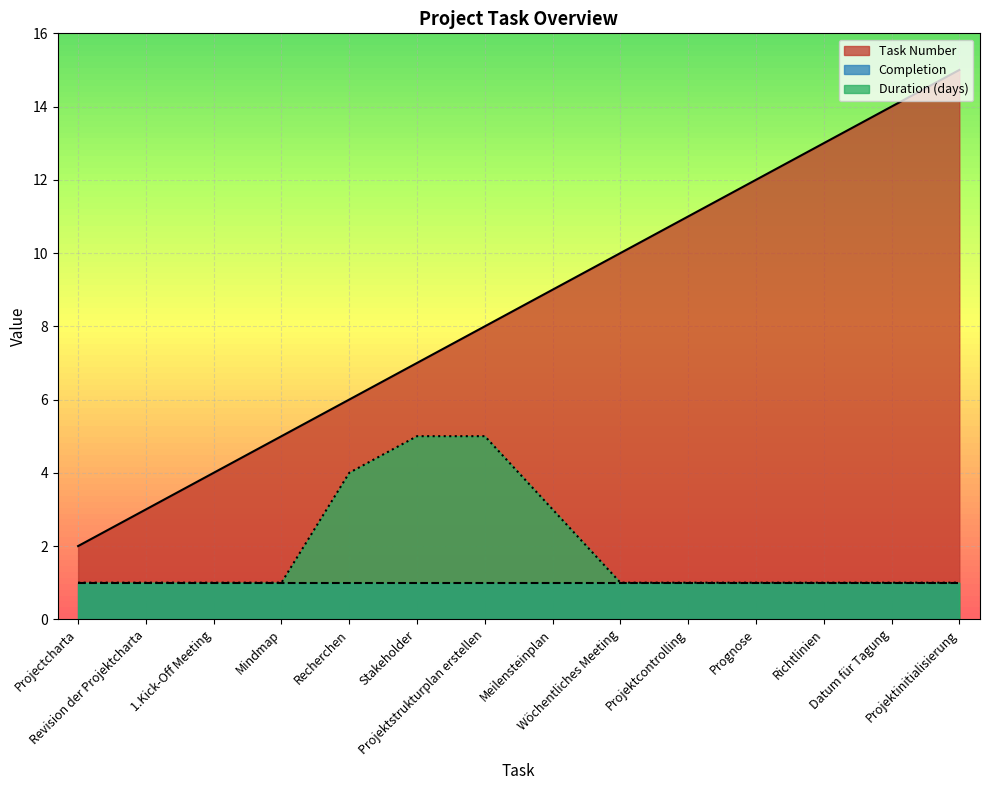

What is the total value across all series at Projektstrukturplan erstellen?

14